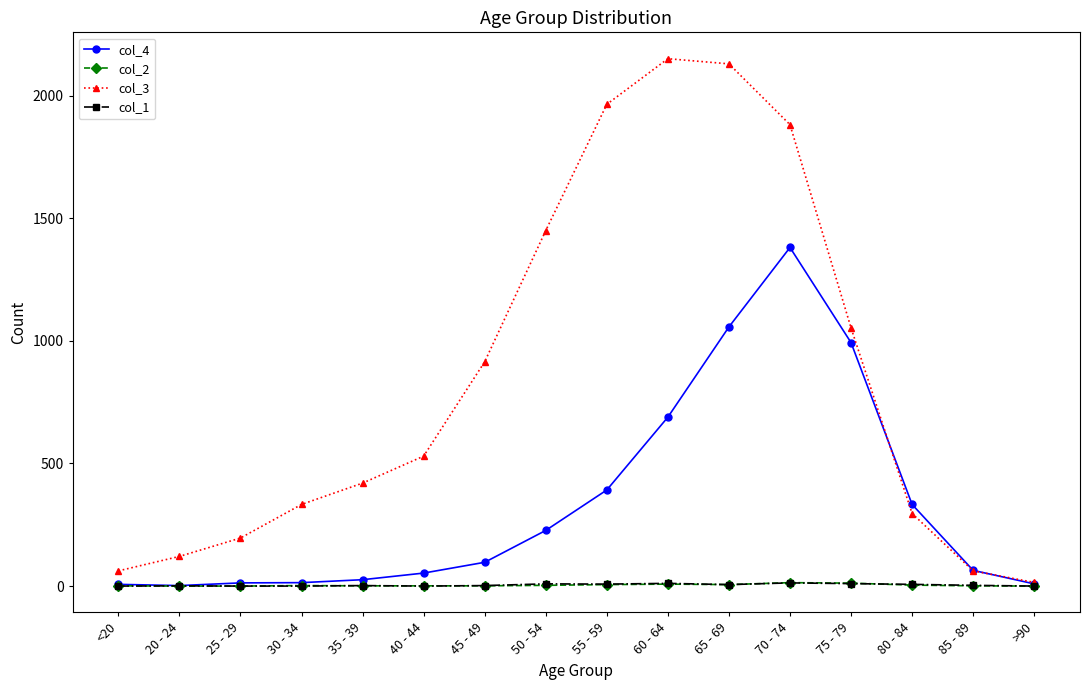

How many series are shown in this chart?

4